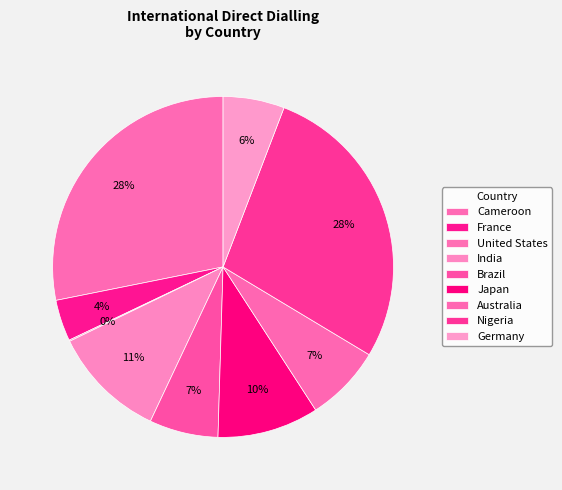

Which slice is the largest?

Cameroon